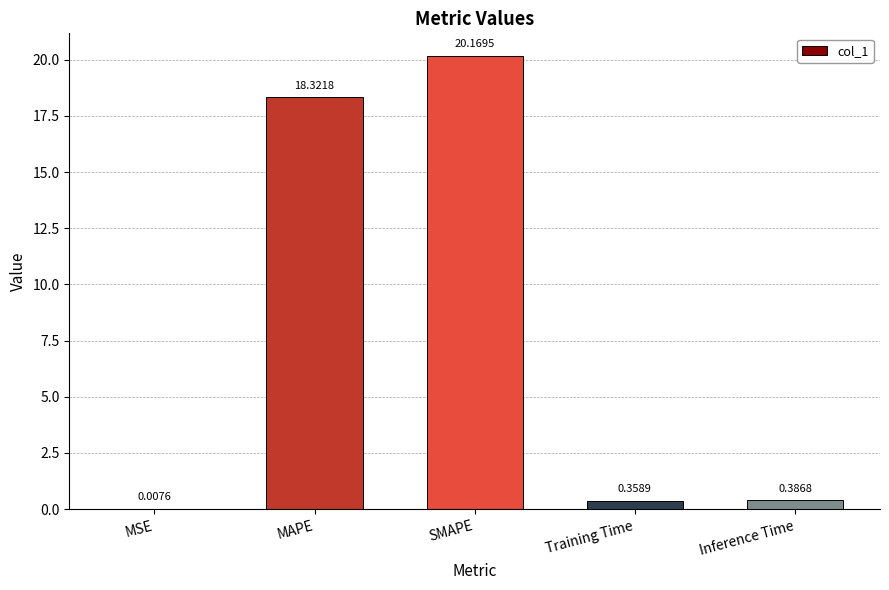

What is the sum of the values at MSE and SMAPE?

20.2